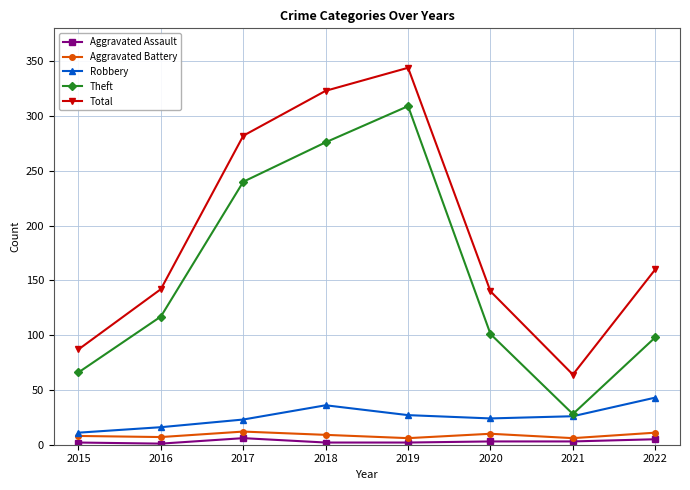

At which label does Theft reach its peak?

2019